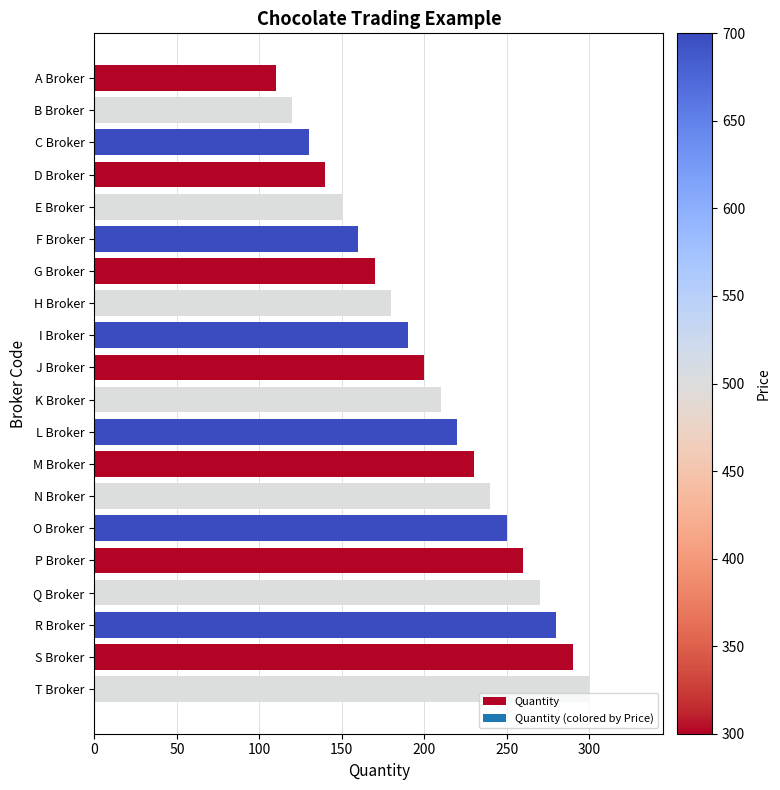

What is the average value?

205